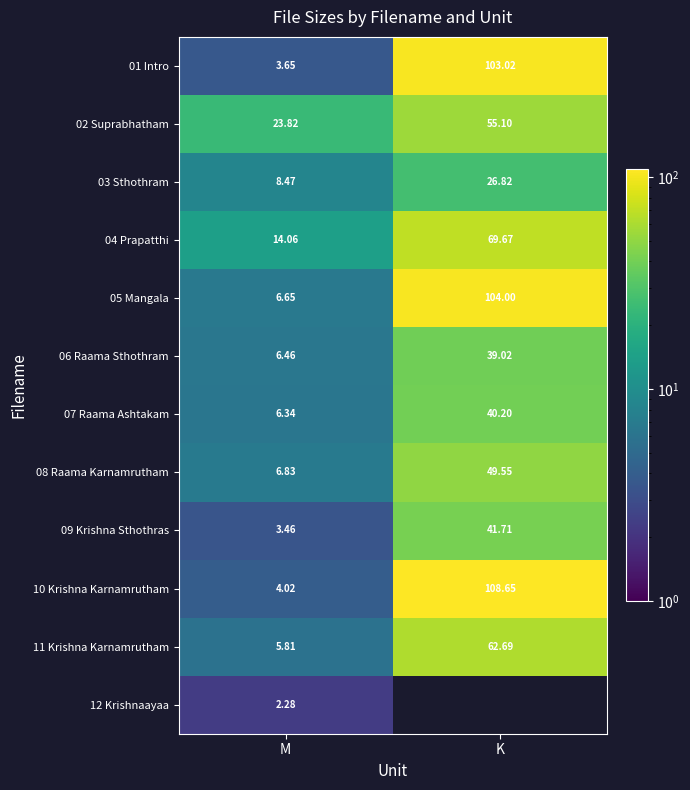

How many data points does each series have?

2